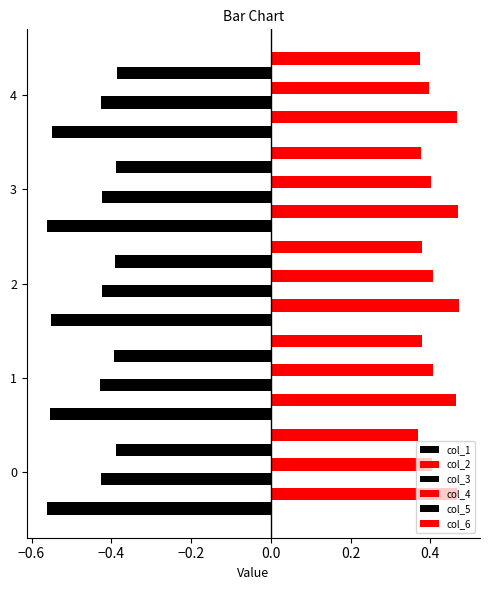

Rank the series by their maximum value, from highest to lowest.

col_2, col_4, col_6, col_5, col_3, col_1